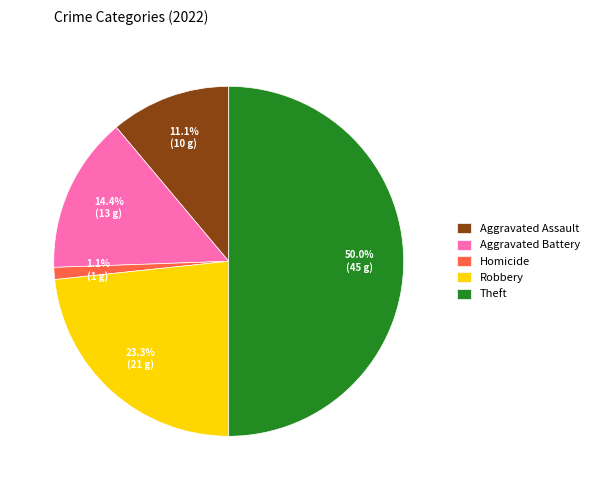

How many segments does this pie chart have?

5